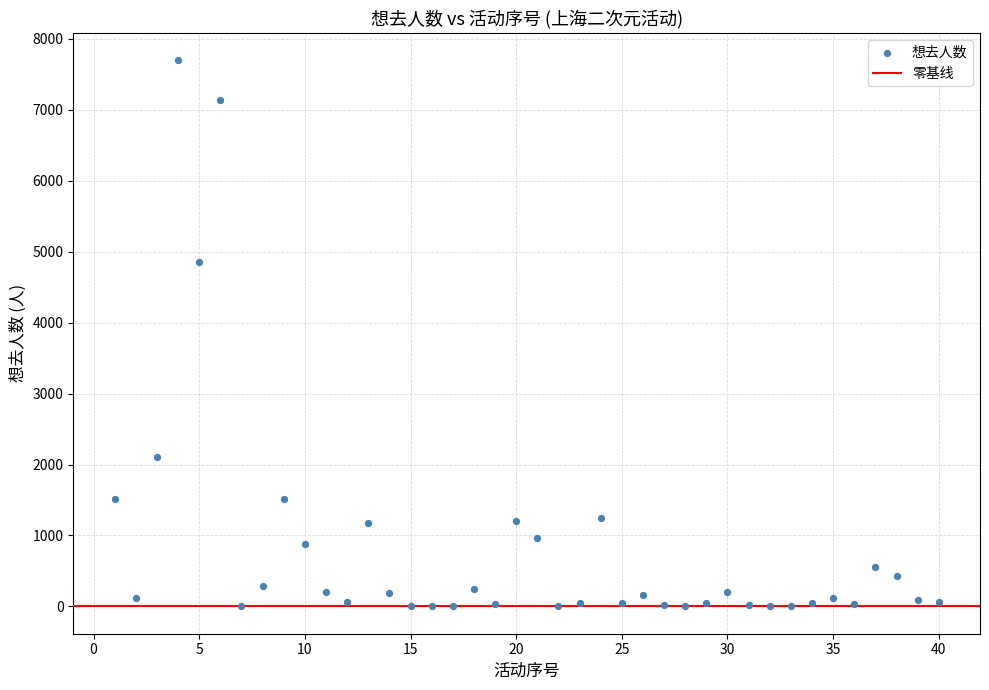

What Y value in the scatter plot is closest to 3848?

4851